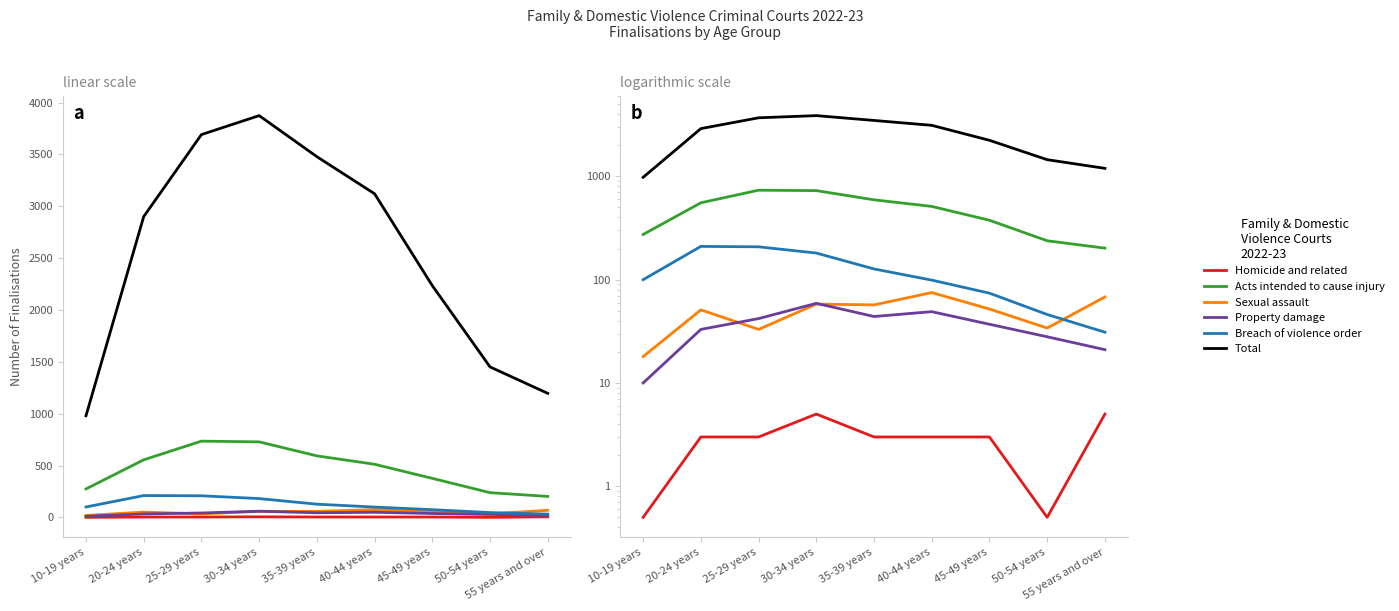

List the labels in order of Homicide and related value, smallest first.

10-19 years, 50-54 years, 20-24 years, 25-29 years, 35-39 years, 40-44 years, 45-49 years, 30-34 years, 55 years and over